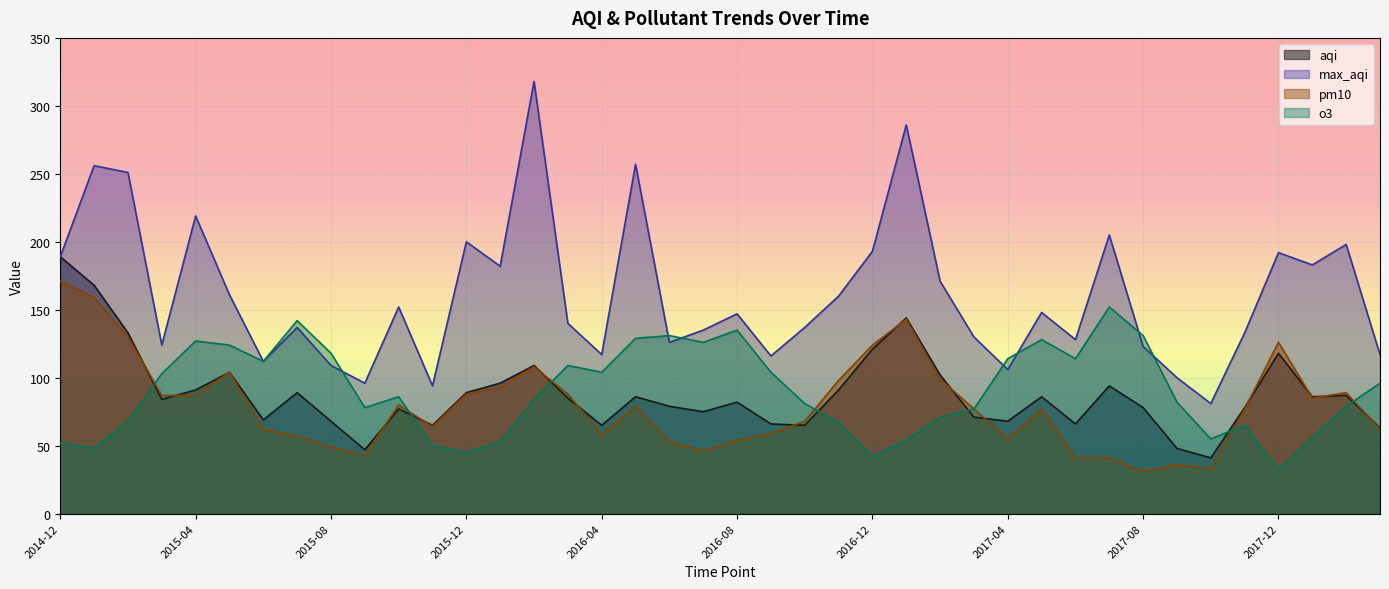

What is the approximate value of pm10 at 2018-03?

62